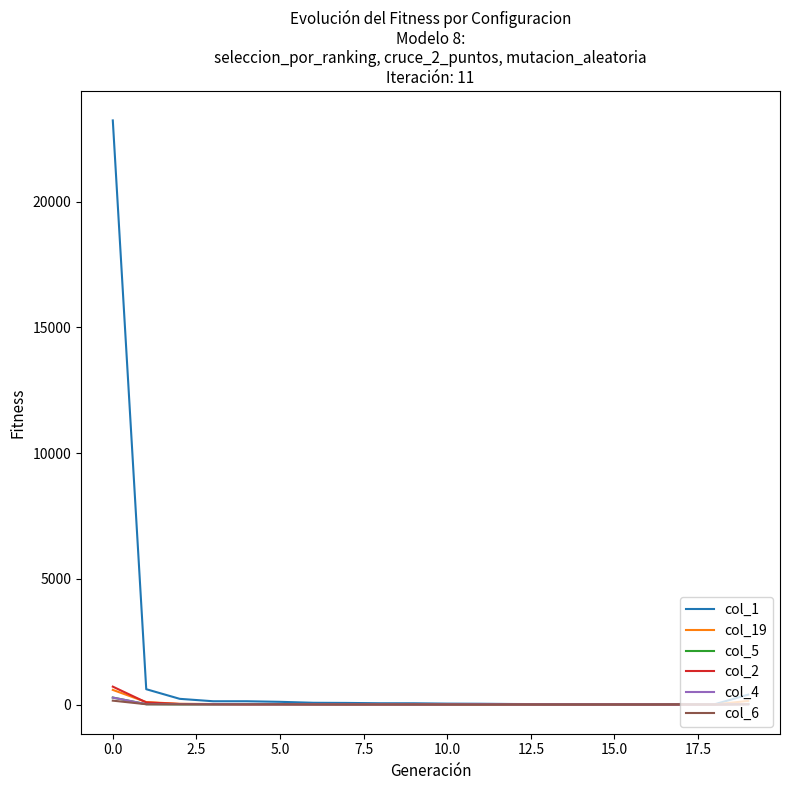

What is the difference between the maximum and minimum values in the col_1 series?

23216